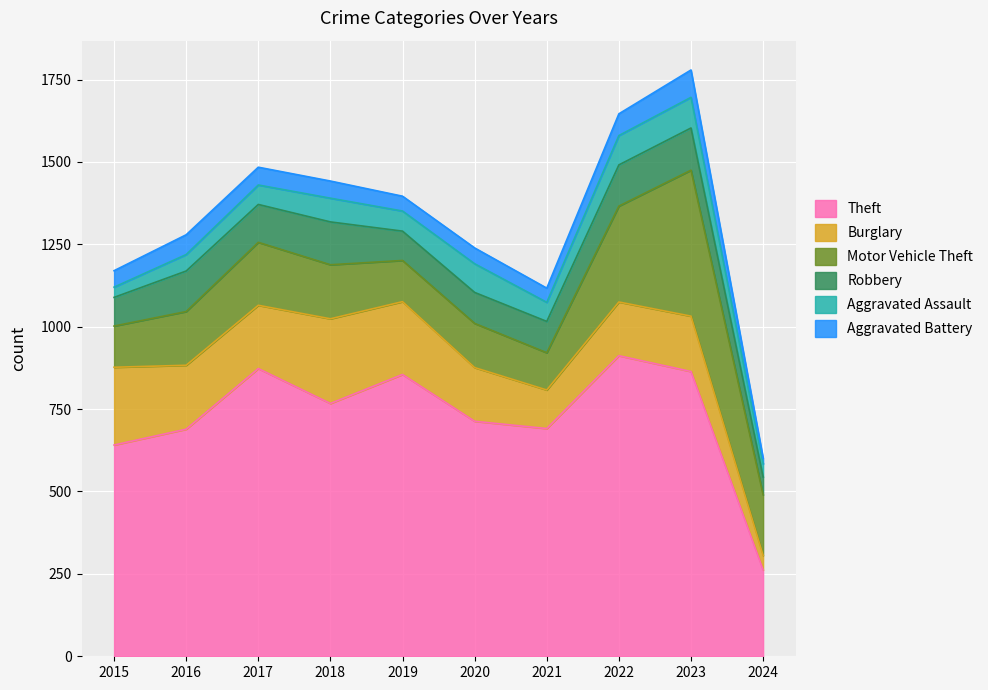

What is the maximum value shown in the chart?

912